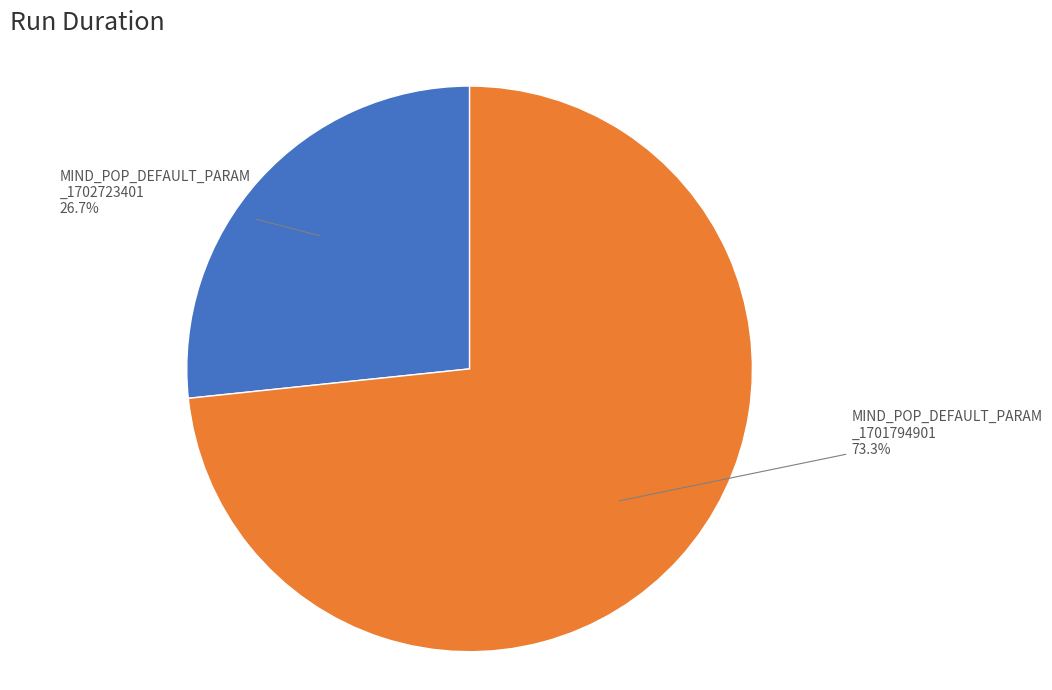

Is there a majority slice in this chart?

Yes